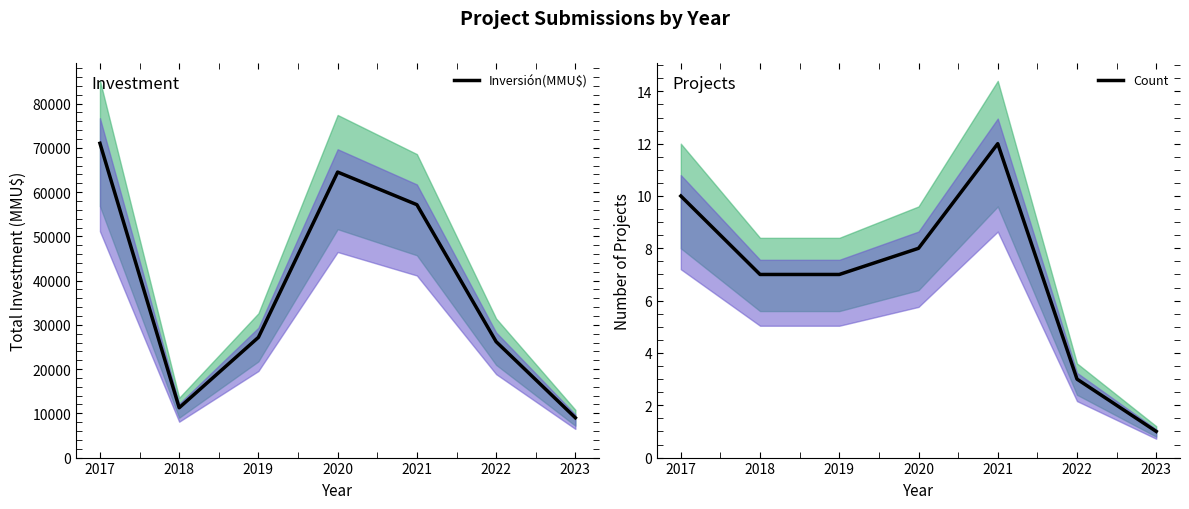

Rank the series by their maximum value, from highest to lowest.

Inversión(MMU$), Count